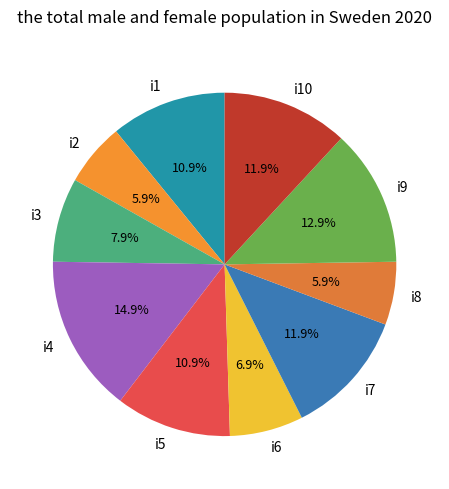

Do i8 and i2 together represent more than half of the pie?

No